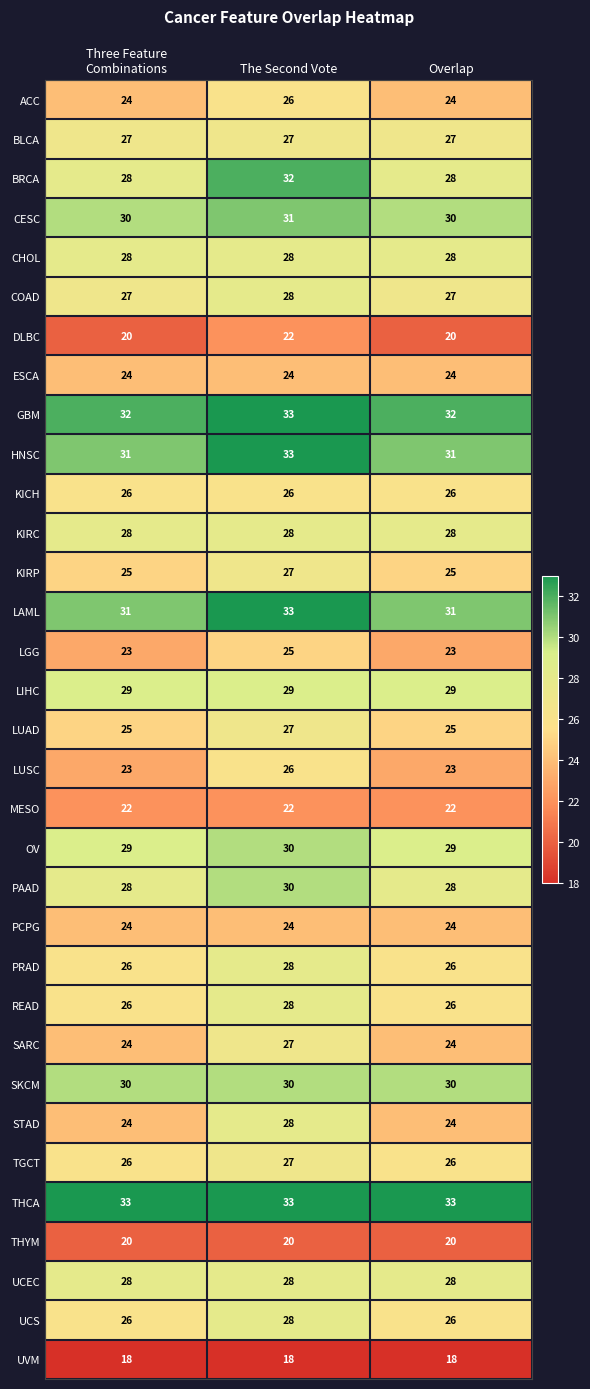

What is the maximum value shown in the chart?

33